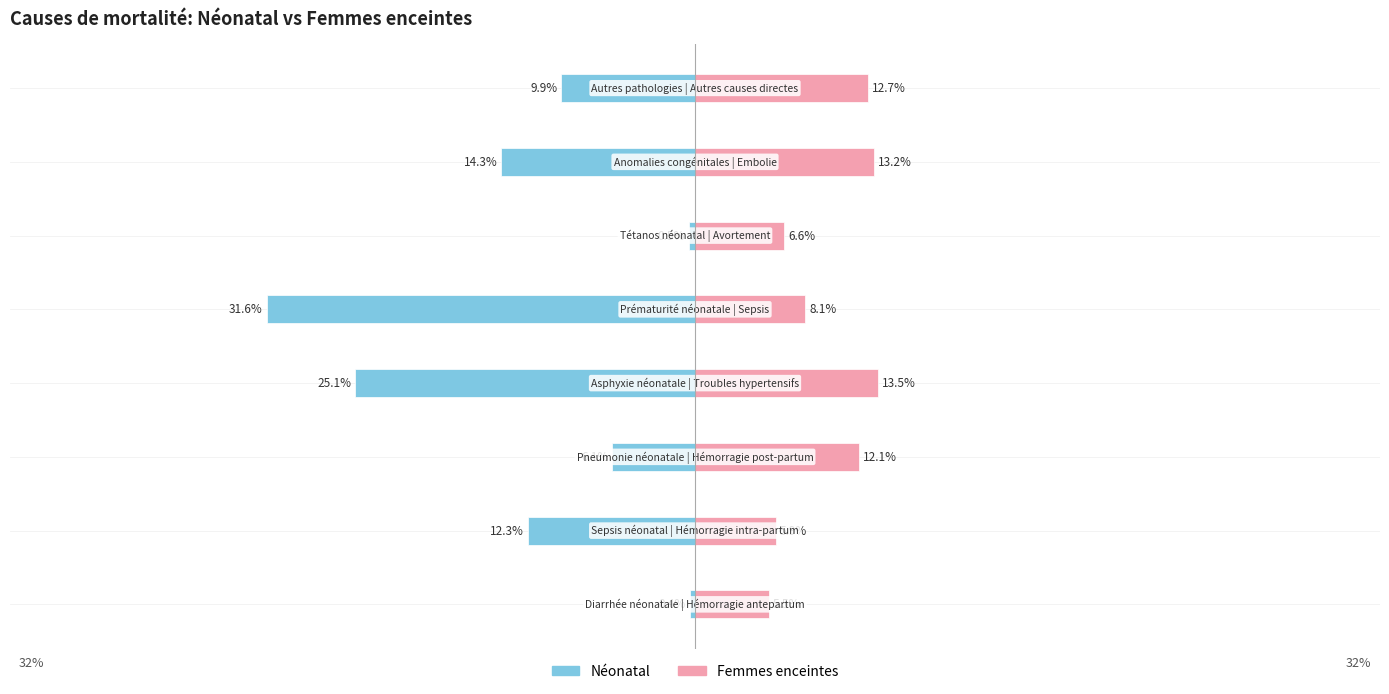

The Néonatal series shows -0.1 at 7. True or false?

True